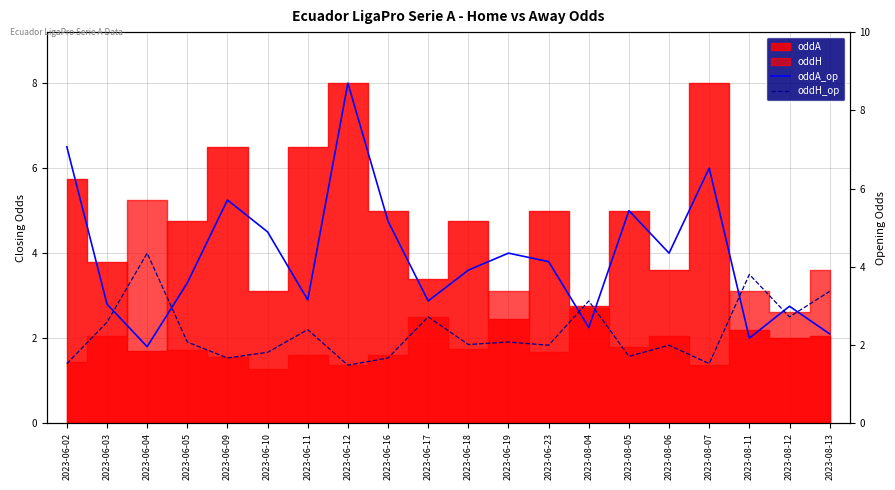

What position from the left is 2023-06-19?

12